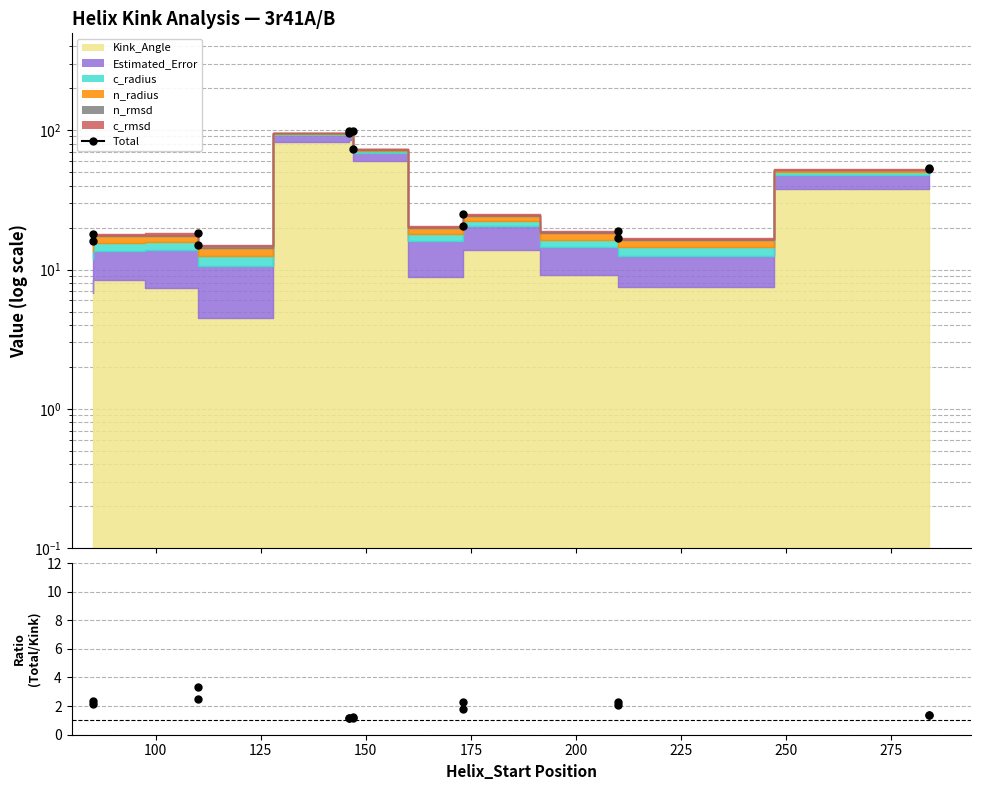

The value of Total at 225 is 159.9. True or false?

False